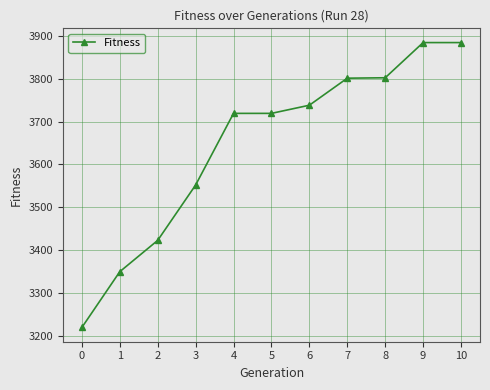

What is the average value?

3645